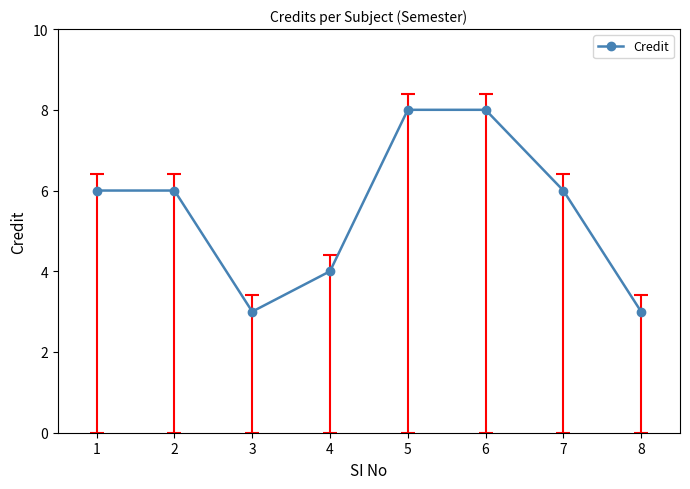

Count the number of categories in the chart.

8